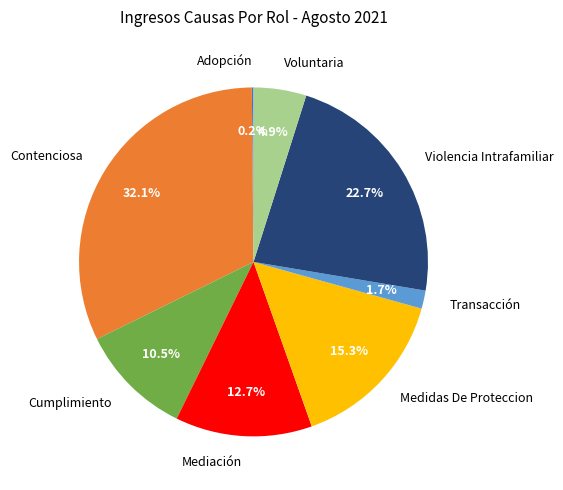

Combined, what portion of the pie is Cumplimiento and Violencia Intrafamiliar?

33.2%